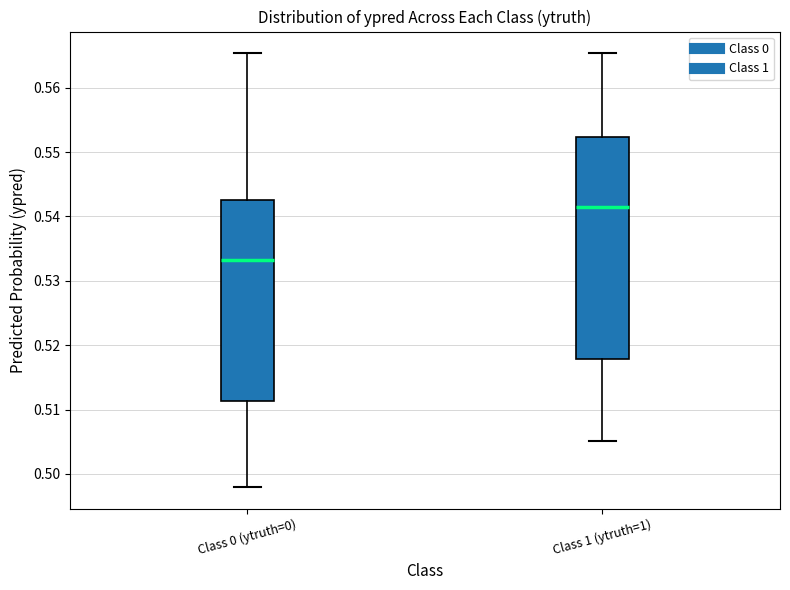

Reading left to right, read every box against the y-axis: the position of its median line, the range the box covers, and the ends of its whiskers. The values are not printed on the chart, so give them approximately, as read against the axis.

Class 0 (ytruth=0): median 0.533, box 0.511 to 0.543, whiskers 0.498 to 0.565
Class 1 (ytruth=1): median 0.541, box 0.518 to 0.552, whiskers 0.505 to 0.565